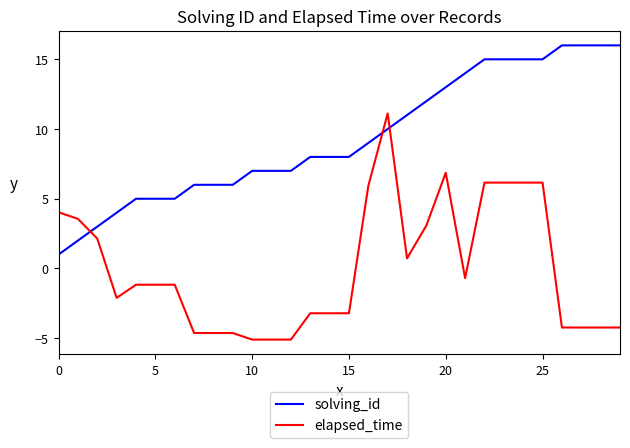

Which series ends up on top after the final intersection of solving_id and elapsed_time?

solving_id